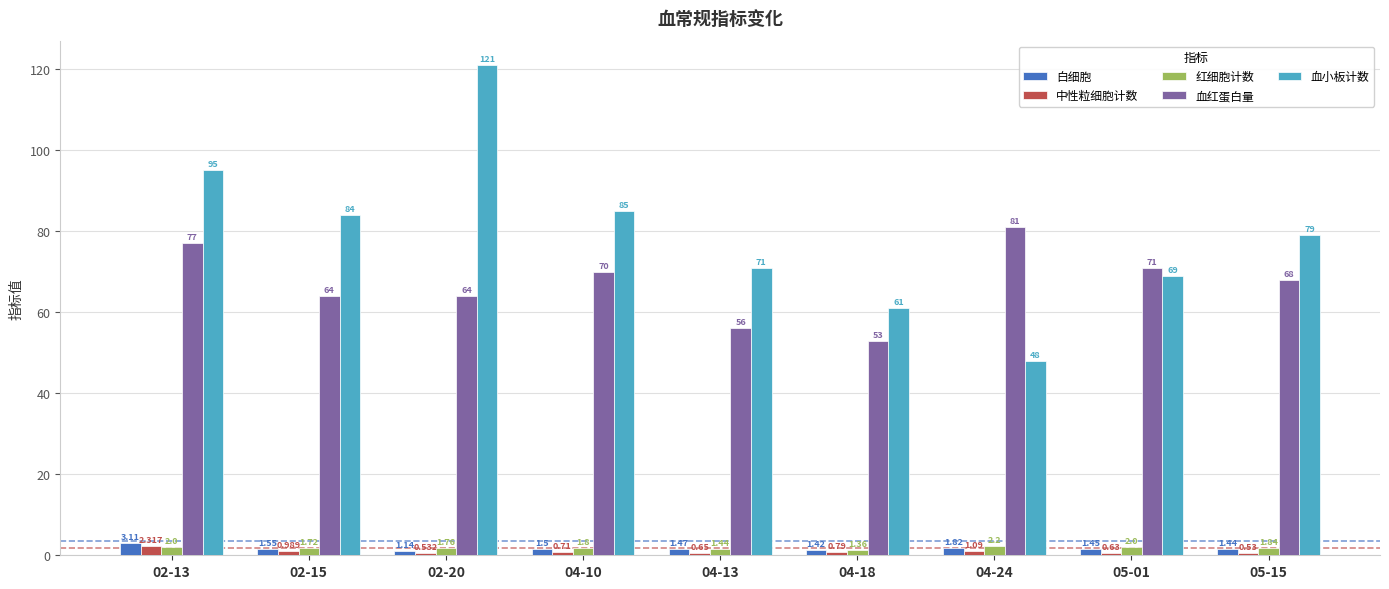

At which label does 白细胞 reach its peak?

02-13